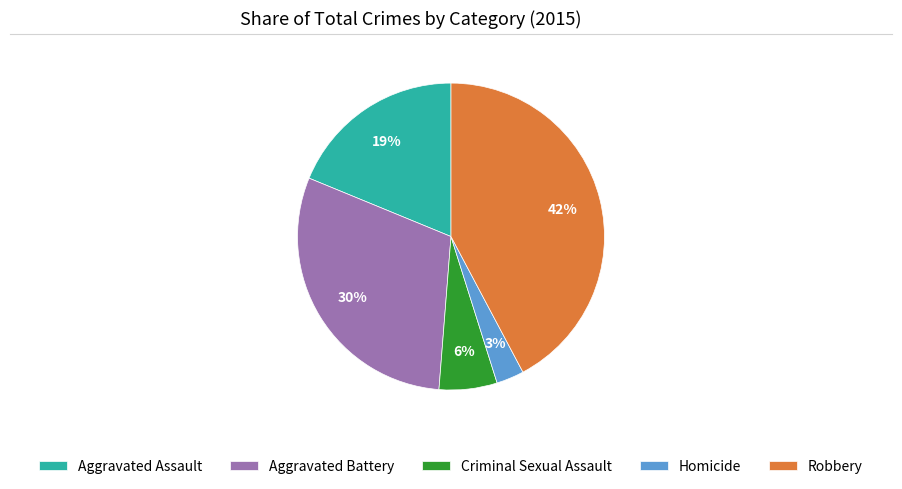

Which has a higher value, Homicide or Aggravated Battery?

Aggravated Battery